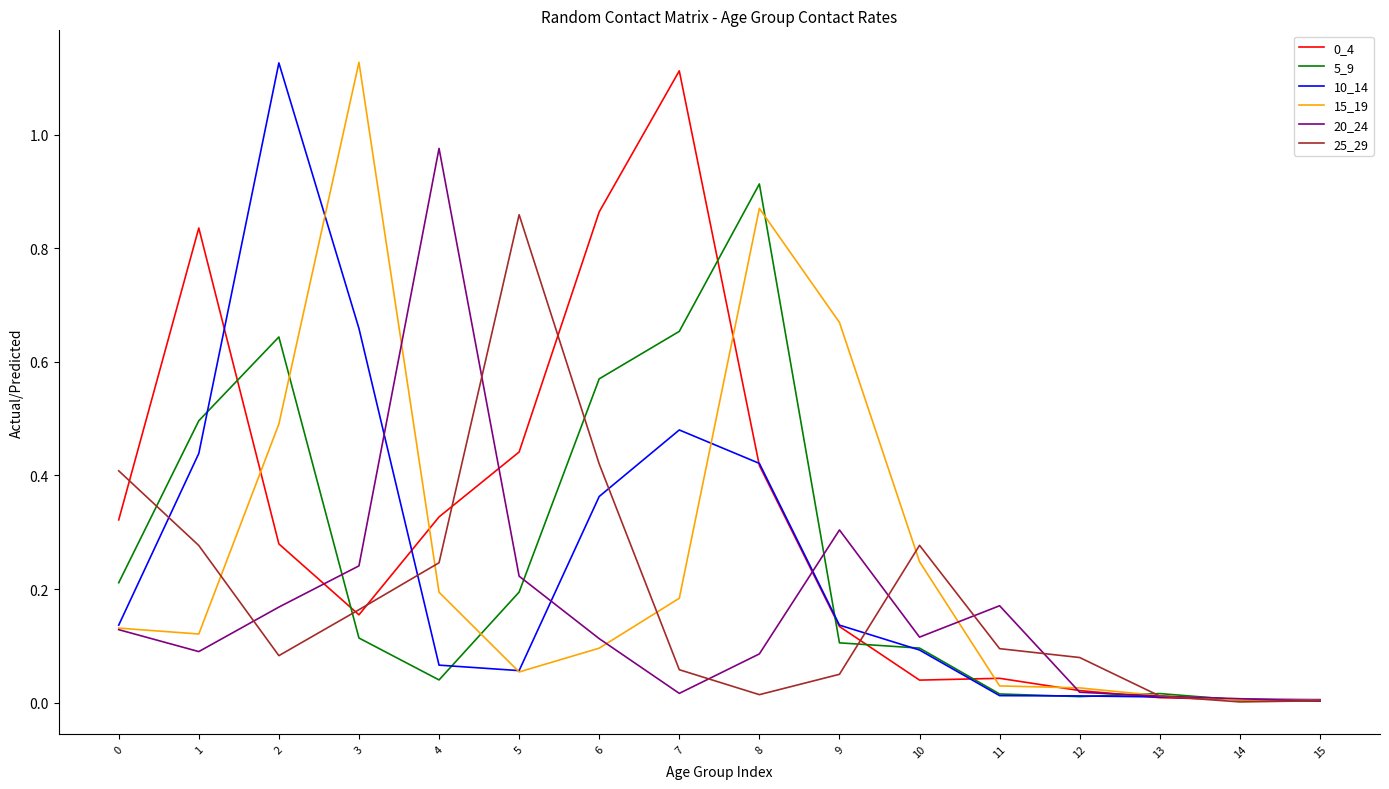

At which category does 15_19 reach its first local valley?

1